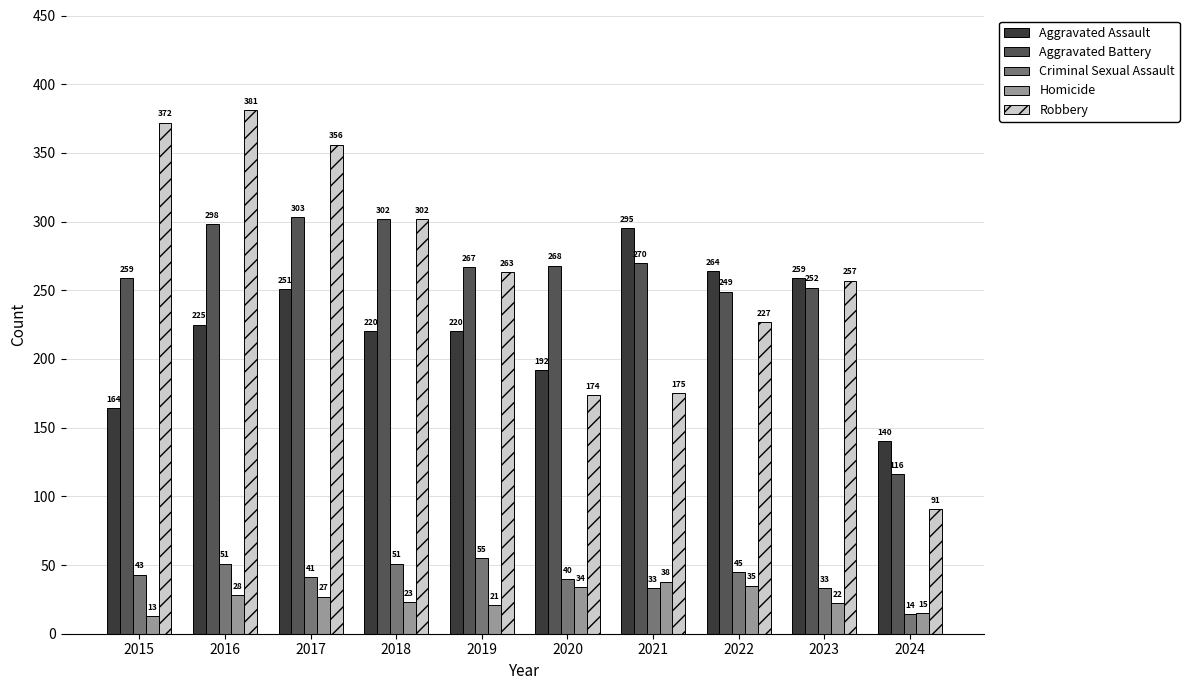

Reading left to right, list all the values displayed in this chart.

Aggravated Assault: 2015=164	2016=225	2017=251	2018=220	2019=220	2020=192	2021=295	2022=264	2023=259	2024=140
Aggravated Battery: 2015=259	2016=298	2017=303	2018=302	2019=267	2020=268	2021=270	2022=249	2023=252	2024=116
Criminal Sexual Assault: 2015=43	2016=51	2017=41	2018=51	2019=55	2020=40	2021=33	2022=45	2023=33	2024=14
Homicide: 2015=13	2016=28	2017=27	2018=23	2019=21	2020=34	2021=38	2022=35	2023=22	2024=15
Robbery: 2015=372	2016=381	2017=356	2018=302	2019=263	2020=174	2021=175	2022=227	2023=257	2024=91